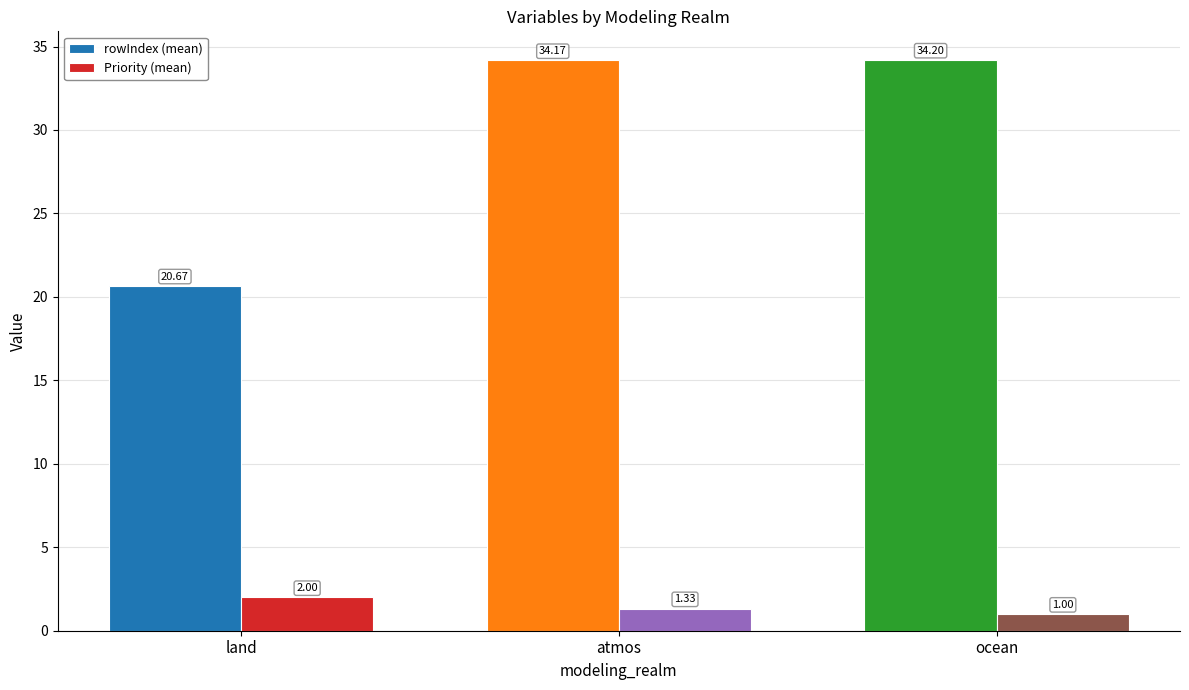

Between land and atmos, which series saw the biggest shift?

rowIndex (mean)